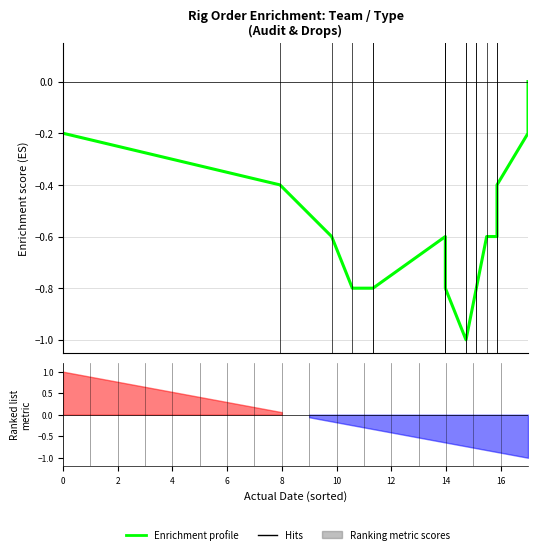

How many values are below 0?

17